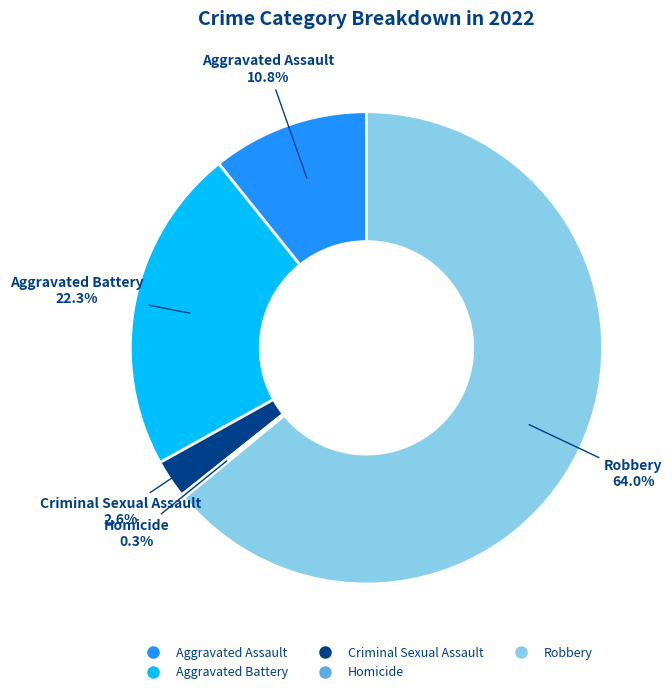

True or false: Robbery accounts for 64% of the total.

True